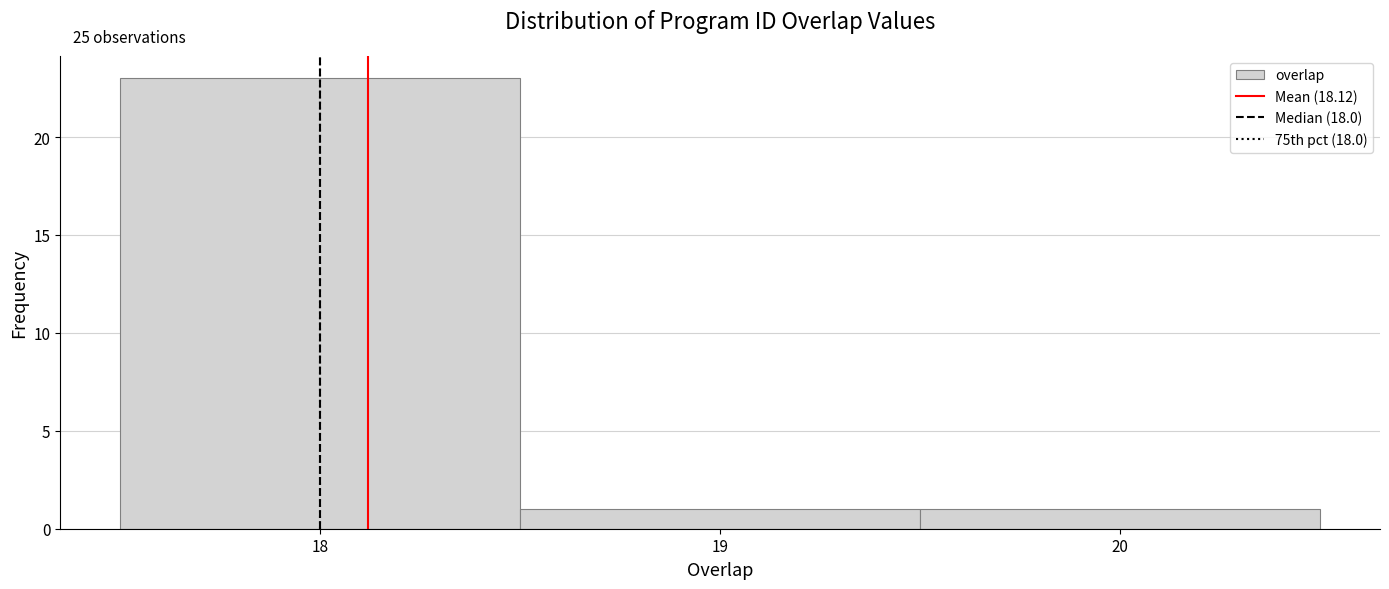

Which range on the x-axis has the tallest bar?

17.5 to 18.5